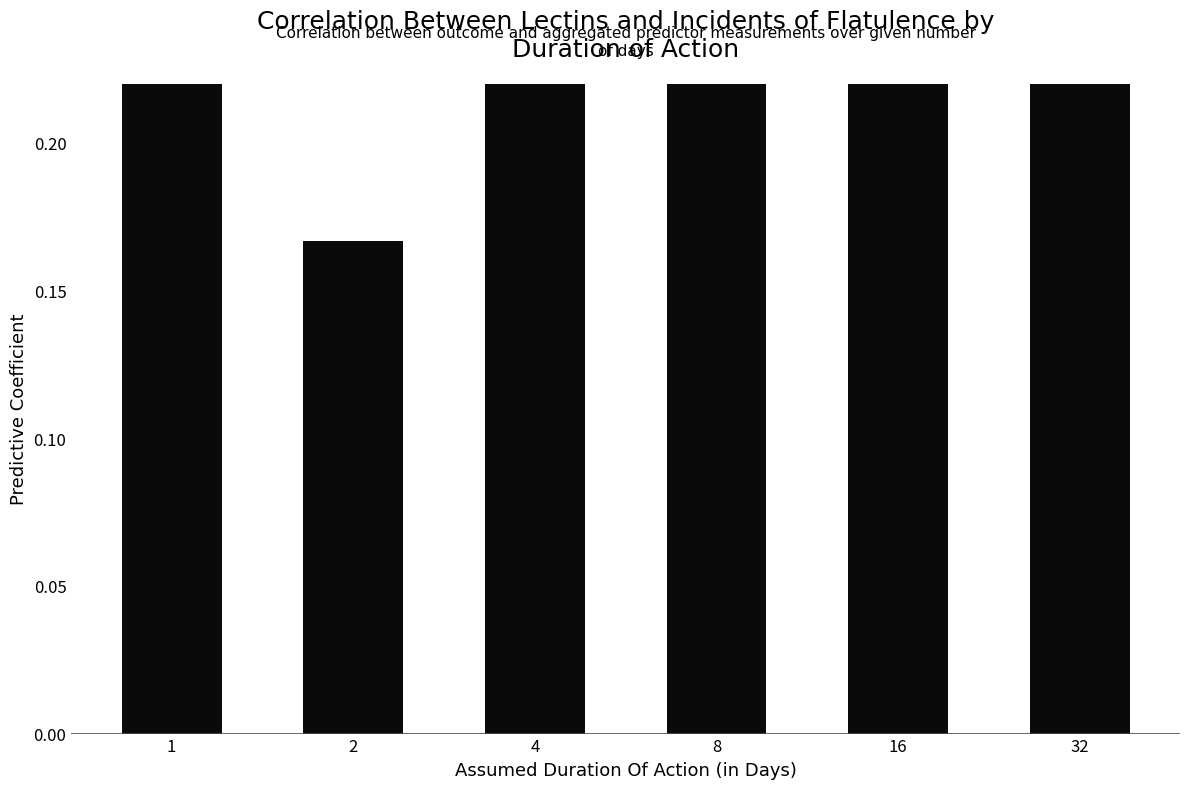

The chart shows a value of 0.9 at 8. True or false?

False